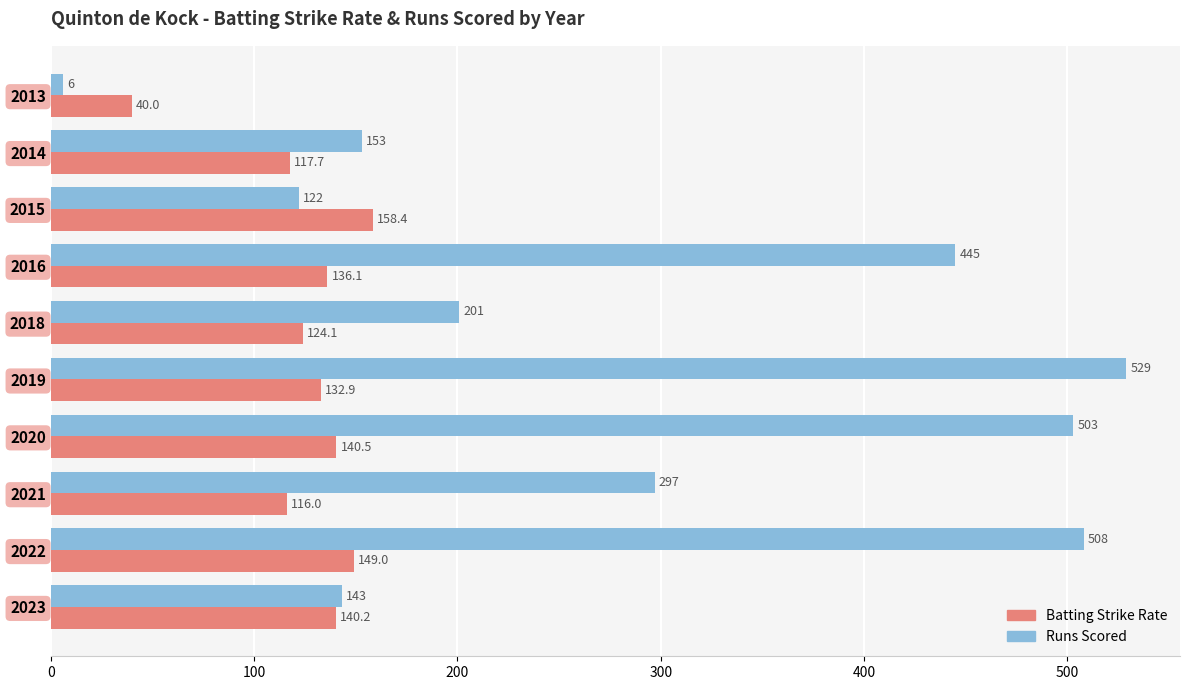

Read the Runs Scored value at 2021.

297.0